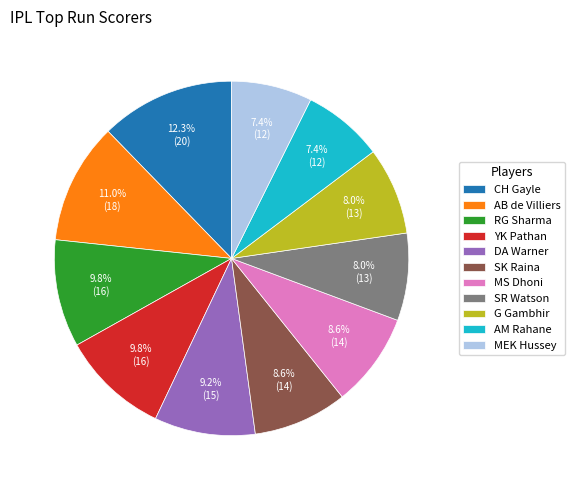

Count the number of slices in the pie.

11